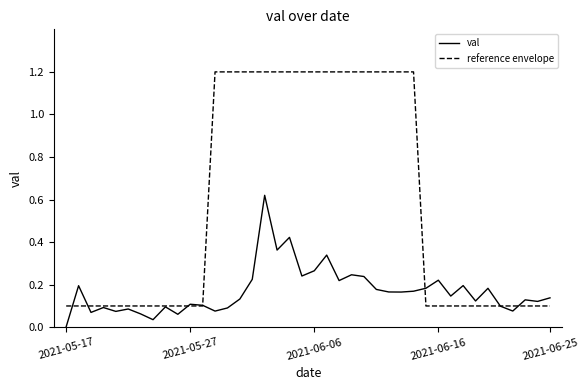

Rank the series by their maximum value, from highest to lowest.

reference envelope, val